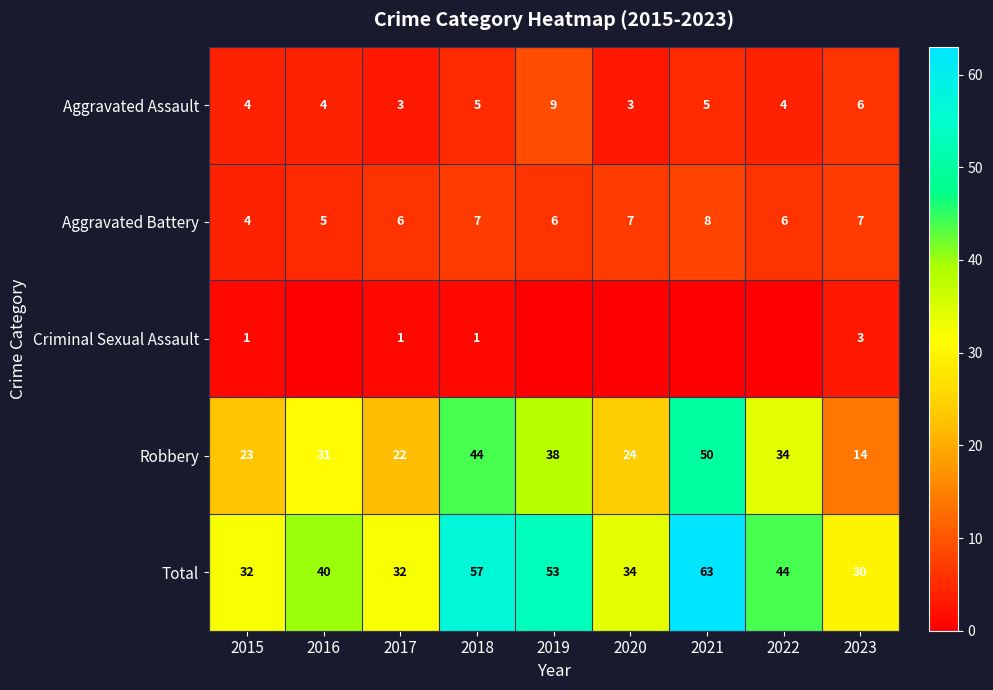

What is the total value across all series at 2019?

106